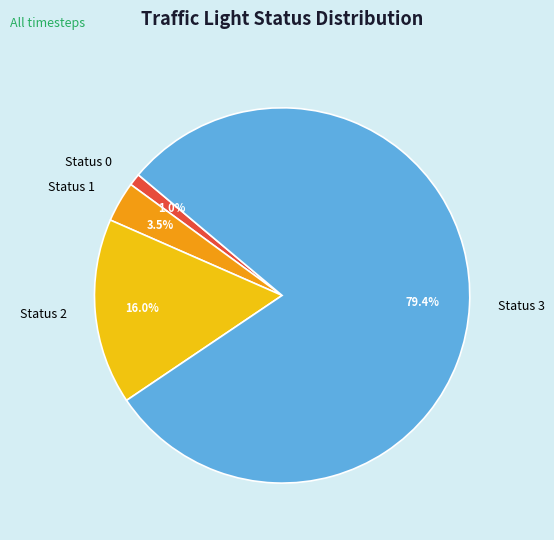

What percentage do Status 0 and Status 3 together represent?

80.5%